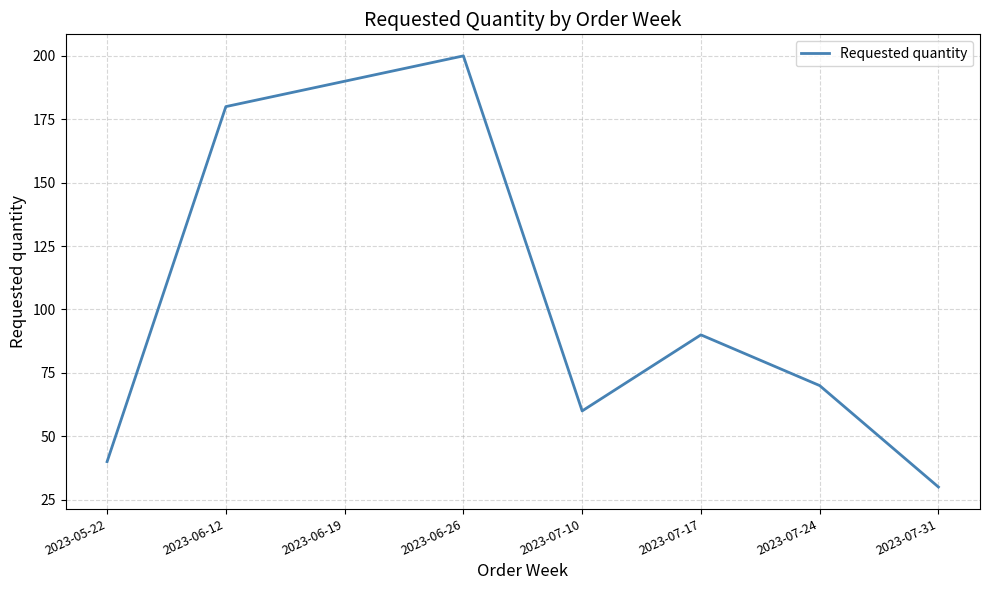

True or false: the data has more than 1 interior local peaks.

True